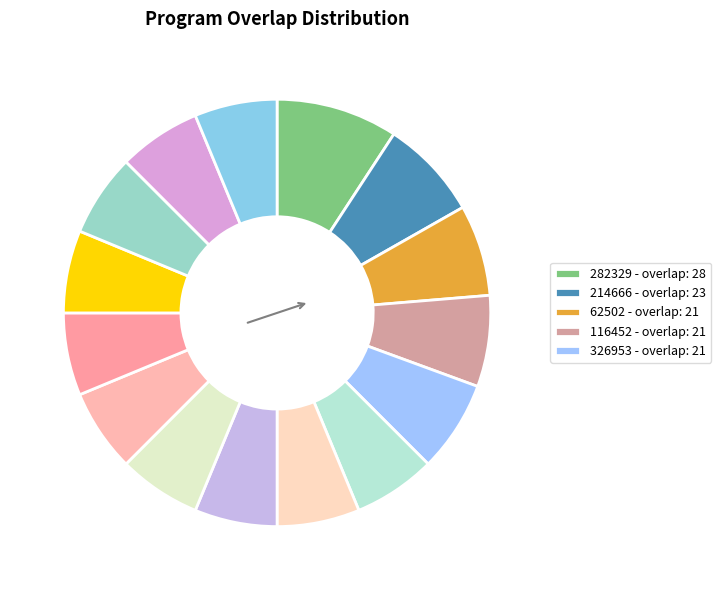

Rank the categories by value from lowest to highest.

68396, 88835, 175433, 240474, 267897, 275989, 280581, 280582, 290599, 336928, 62502, 116452, 326953, 214666, 282329